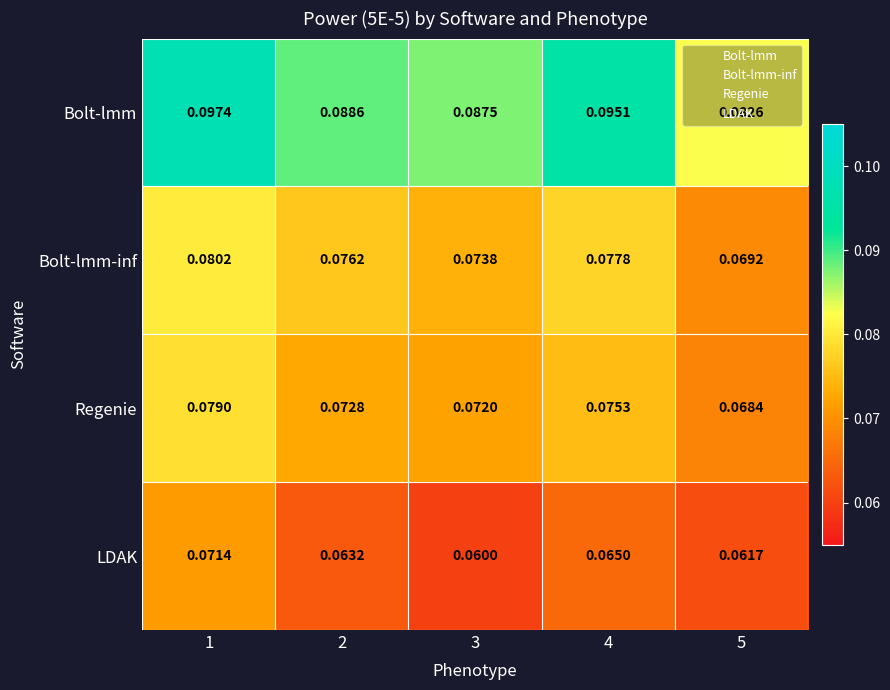

Which series has the largest range (max minus min)?

Bolt-lmm